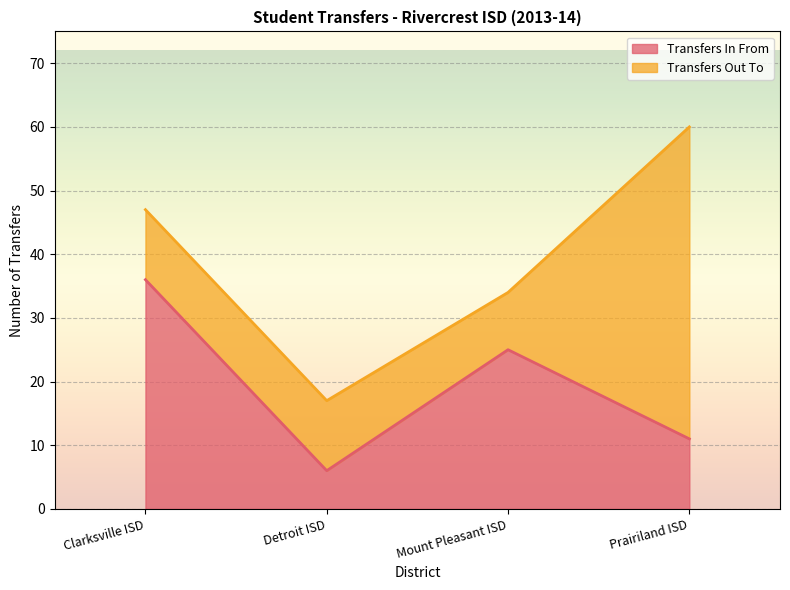

What is the average value of the Transfers In From series?

20